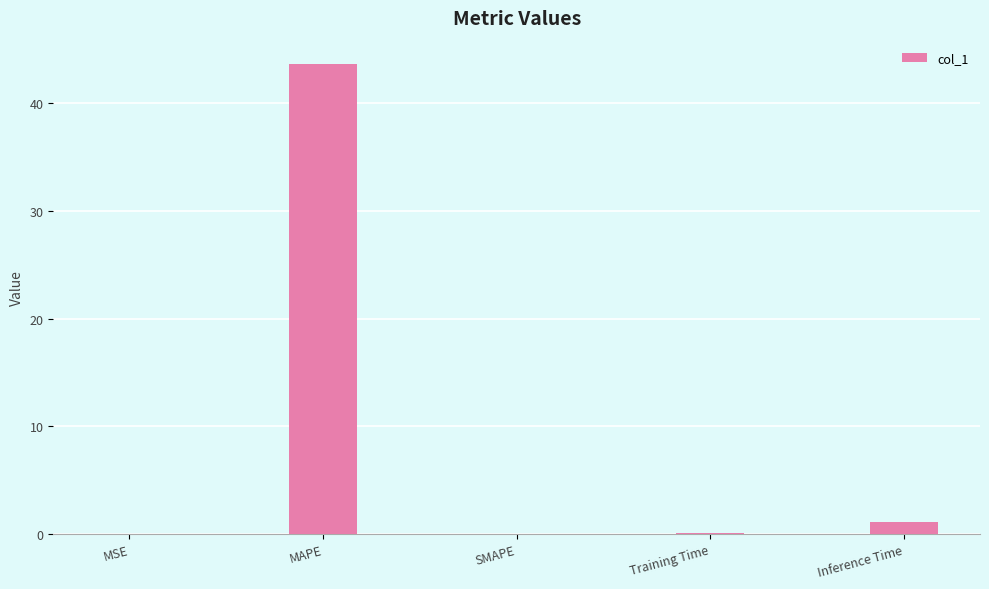

Between MAPE and MSE, which is larger?

MAPE